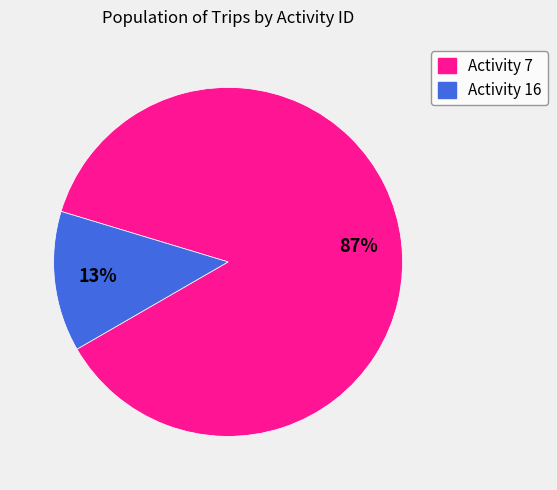

How many segments does this pie chart have?

2